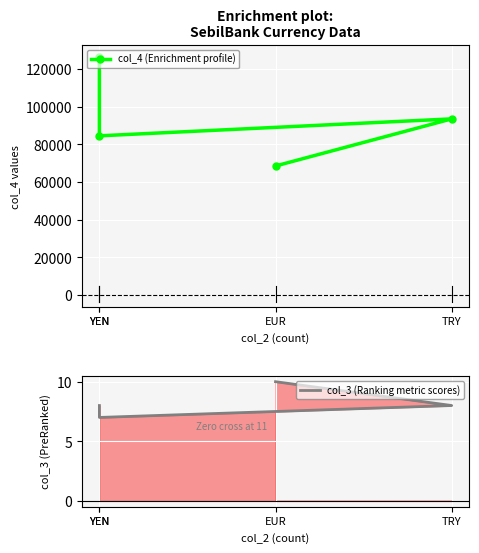

Is it true that col_4 (Enrichment profile) equals 100236 at EUR?

False